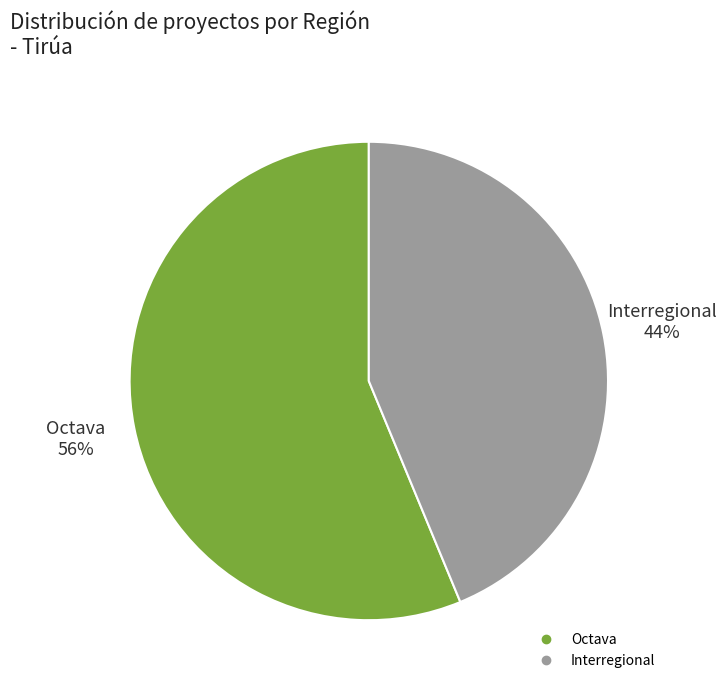

Rank the categories by value from lowest to highest.

Interregional, Octava